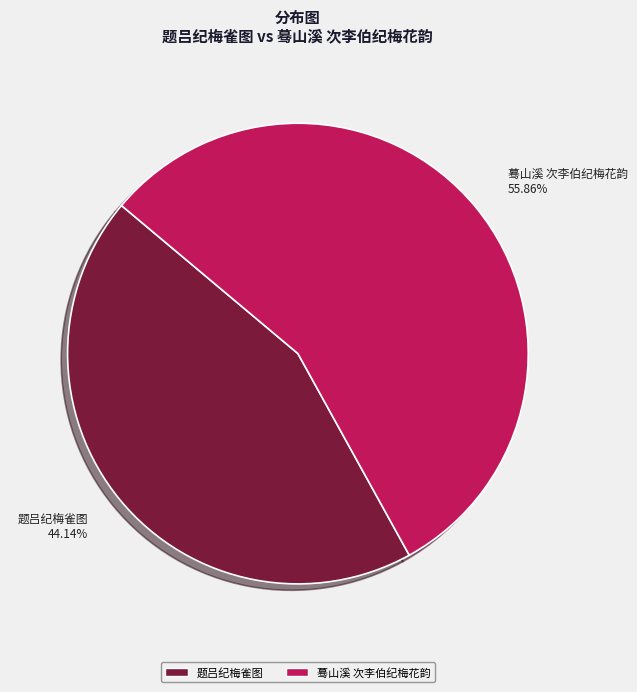

Count the number of slices in the pie.

2